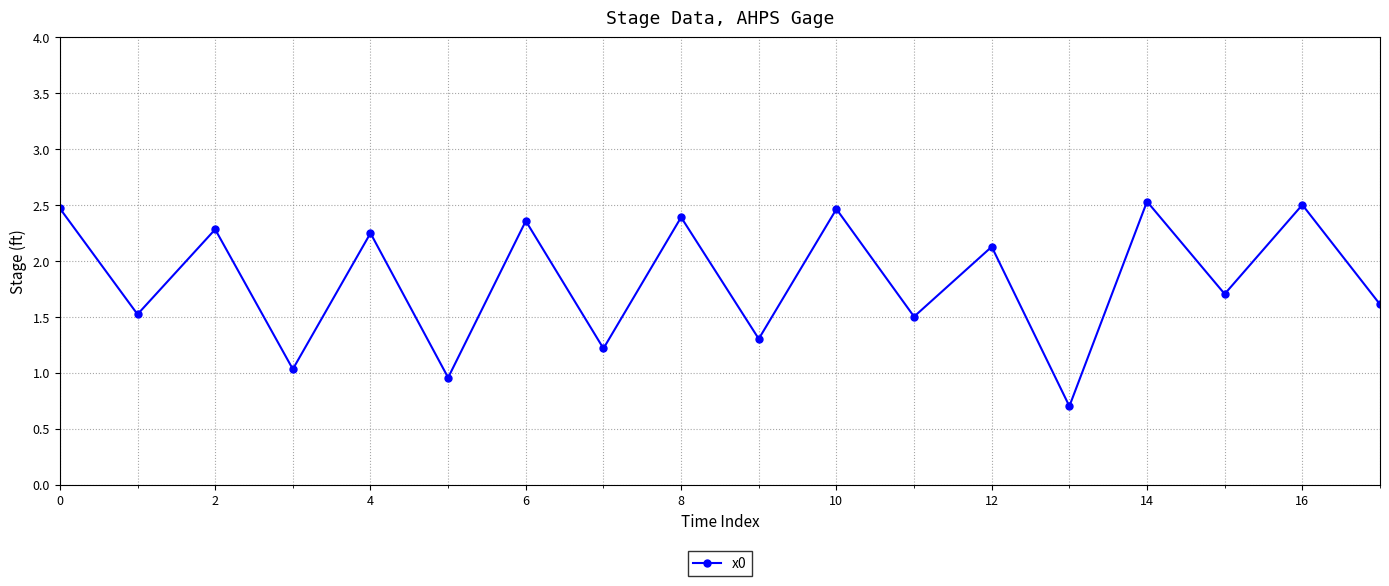

What is the greatest value displayed?

2.5